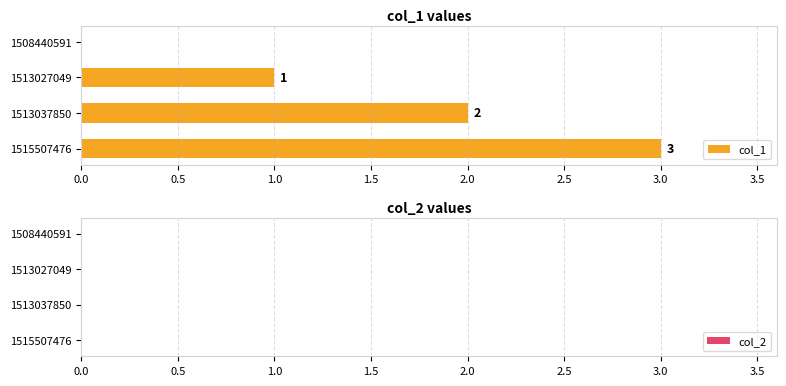

What is the change in value from 1508440591 to 1513037850?

+2